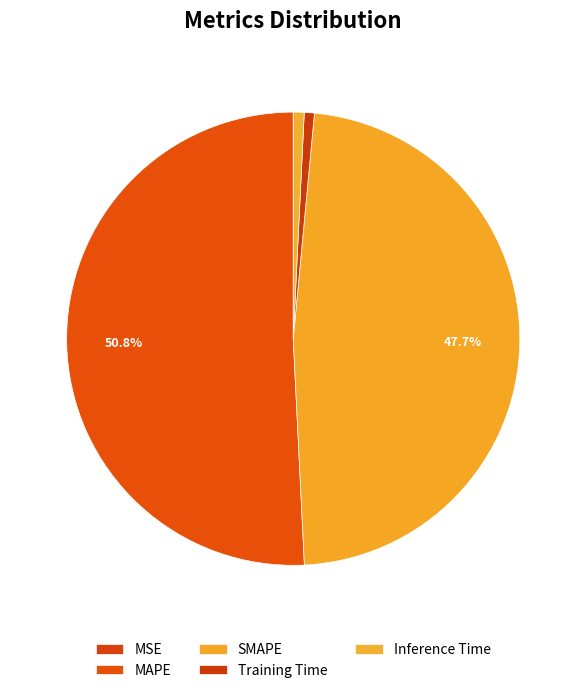

What percentage is the SMAPE slice, to the nearest percent?

48%